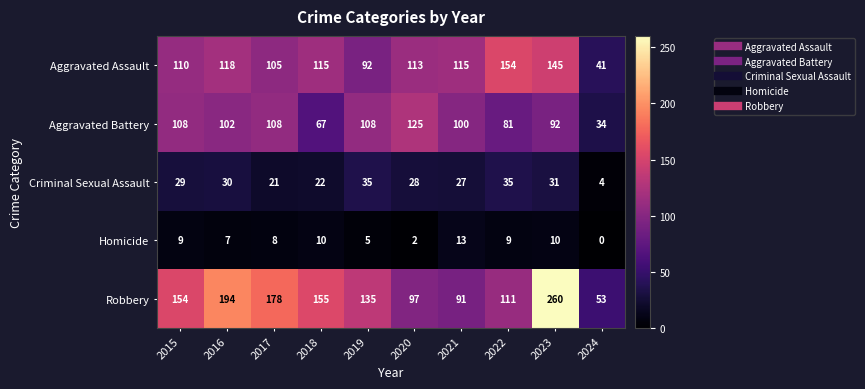

The Aggravated Battery series shows 34 at 2024. True or false?

True